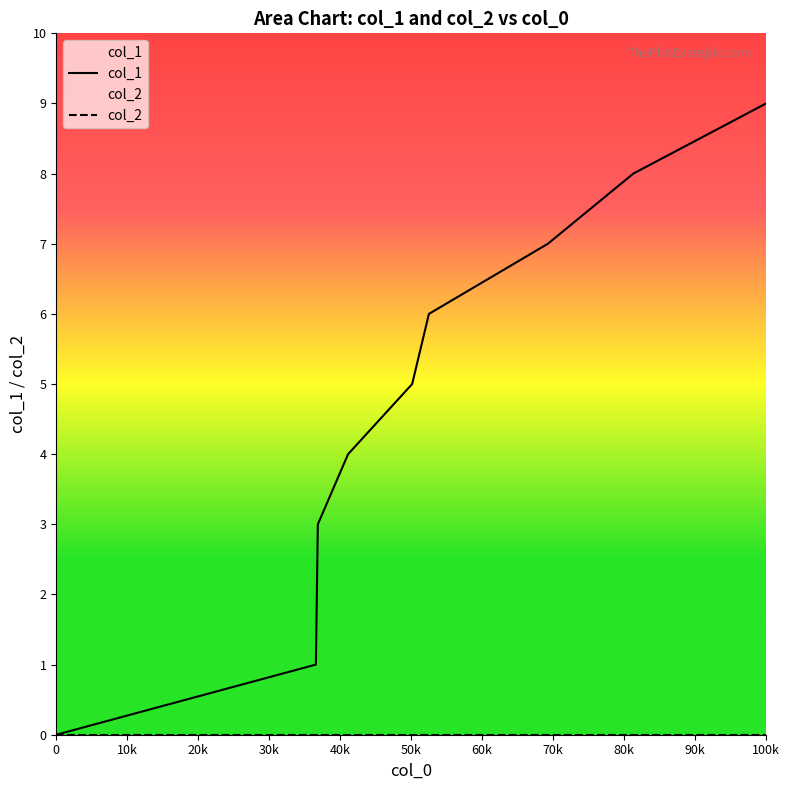

At which category is the sum across all series the highest?

100k